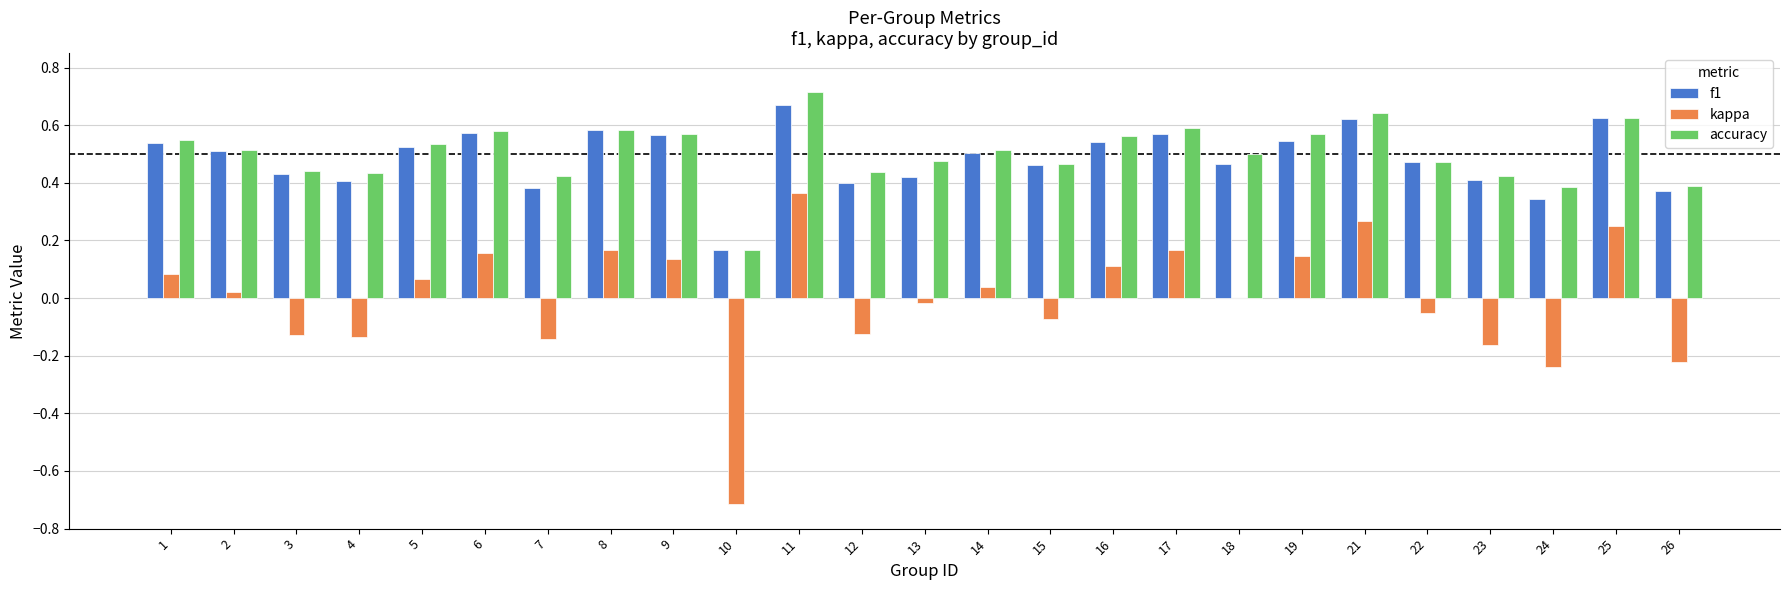

Which series changed the most between 17 and 22?

kappa